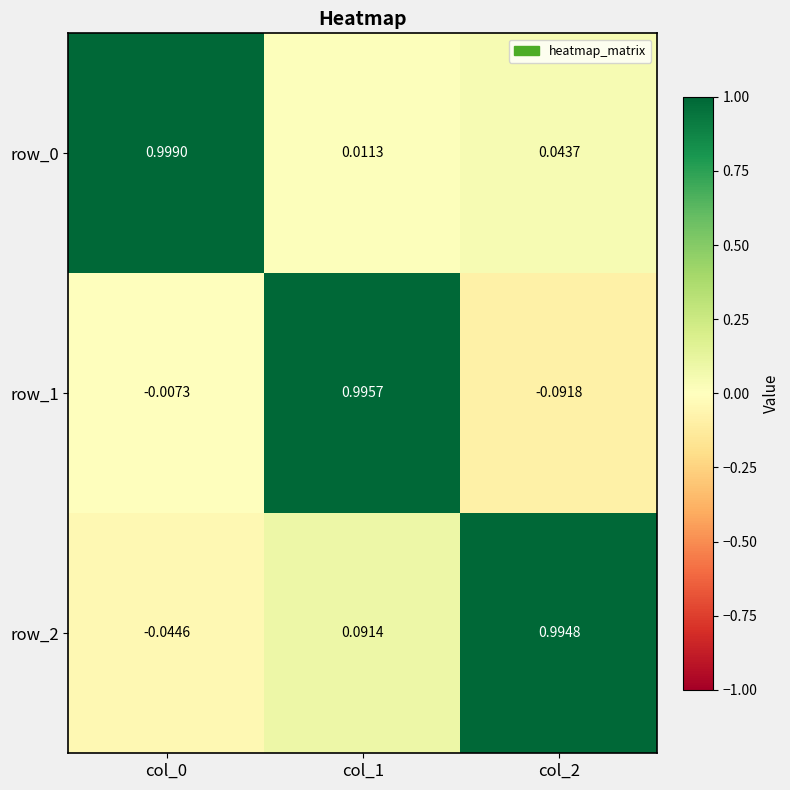

How many values in row_2 are below zero?

1